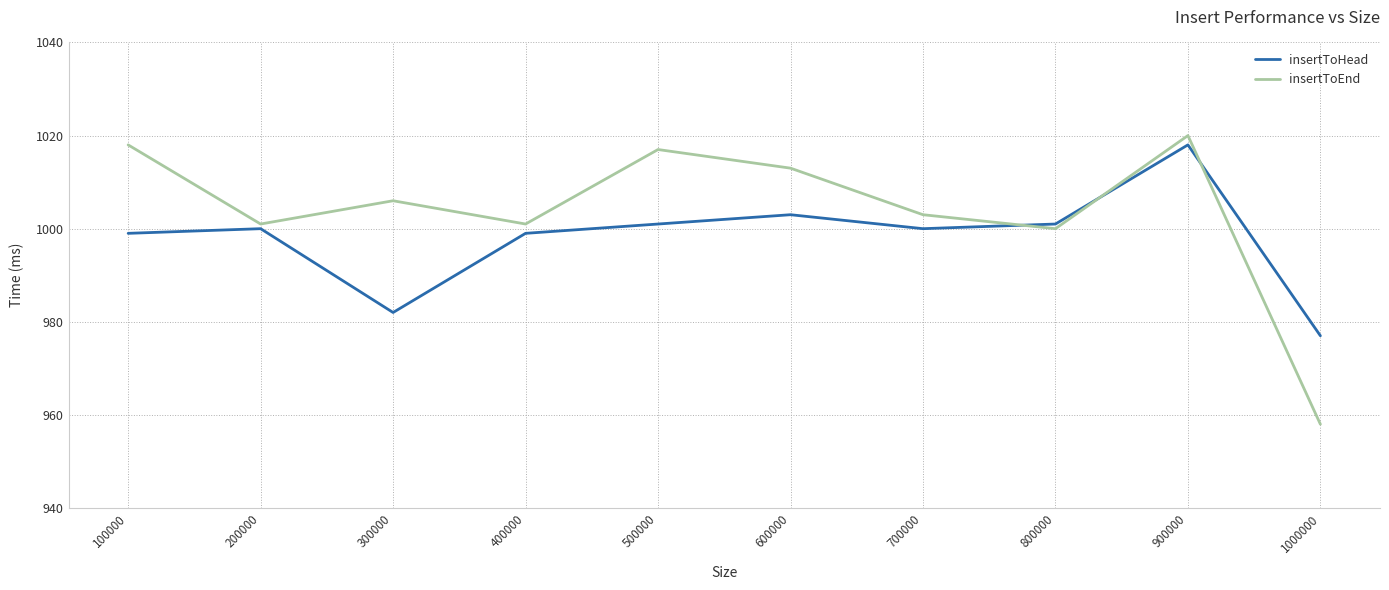

Reading left to right, transcribe all the data shown in this chart.

insertToHead: 100000=999	200000=1000	300000=982	400000=999	500000=1001	600000=1003	700000=1000	800000=1001	900000=1018	1000000=977
insertToEnd: 100000=1018	200000=1001	300000=1006	400000=1001	500000=1017	600000=1013	700000=1003	800000=1000	900000=1020	1000000=958